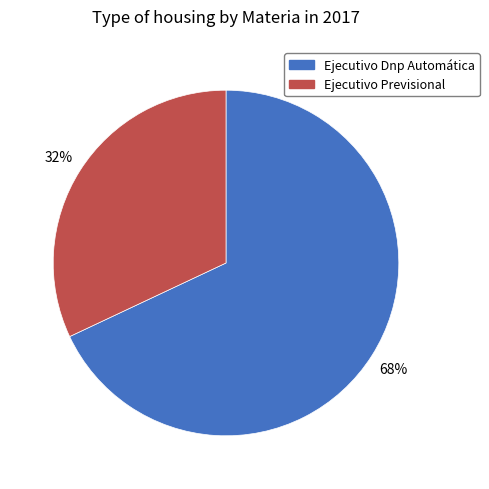

Approximately how many times larger is the value at Ejecutivo Dnp Automática compared to Ejecutivo Previsional?

2.1